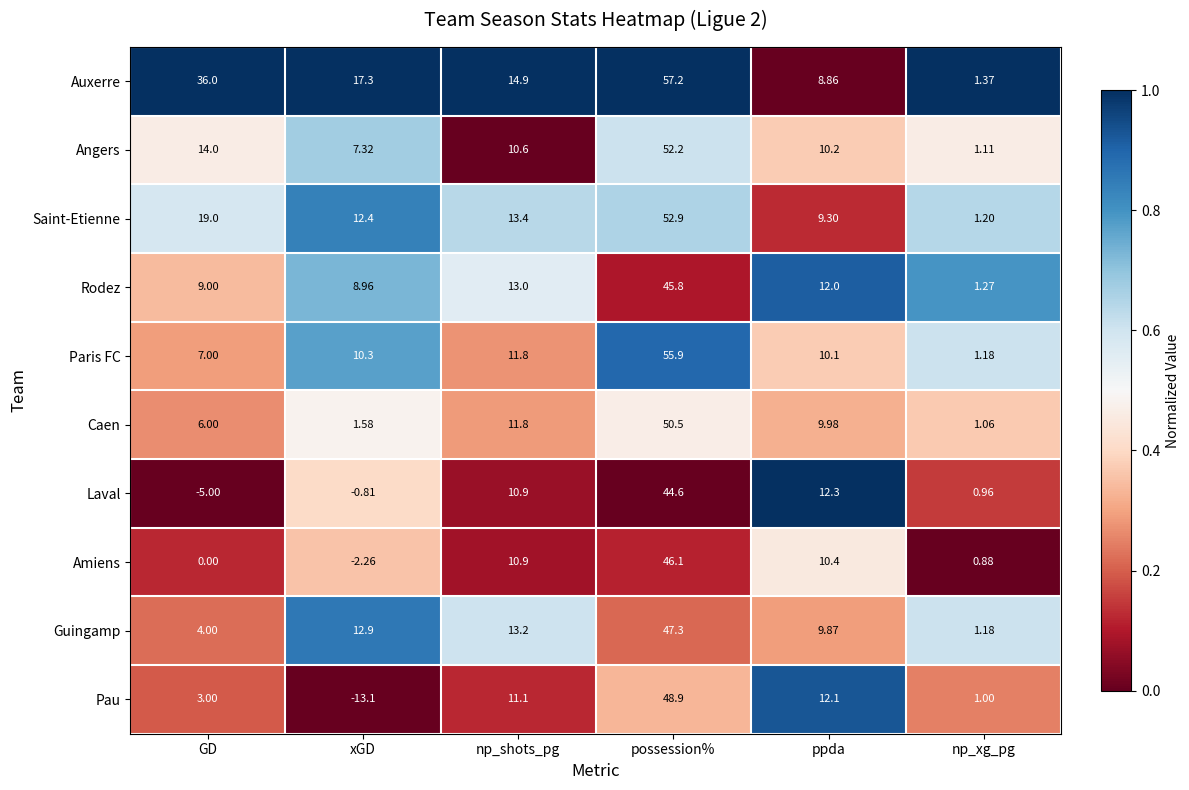

Where does the Laval series first go above 10?

np_shots_pg